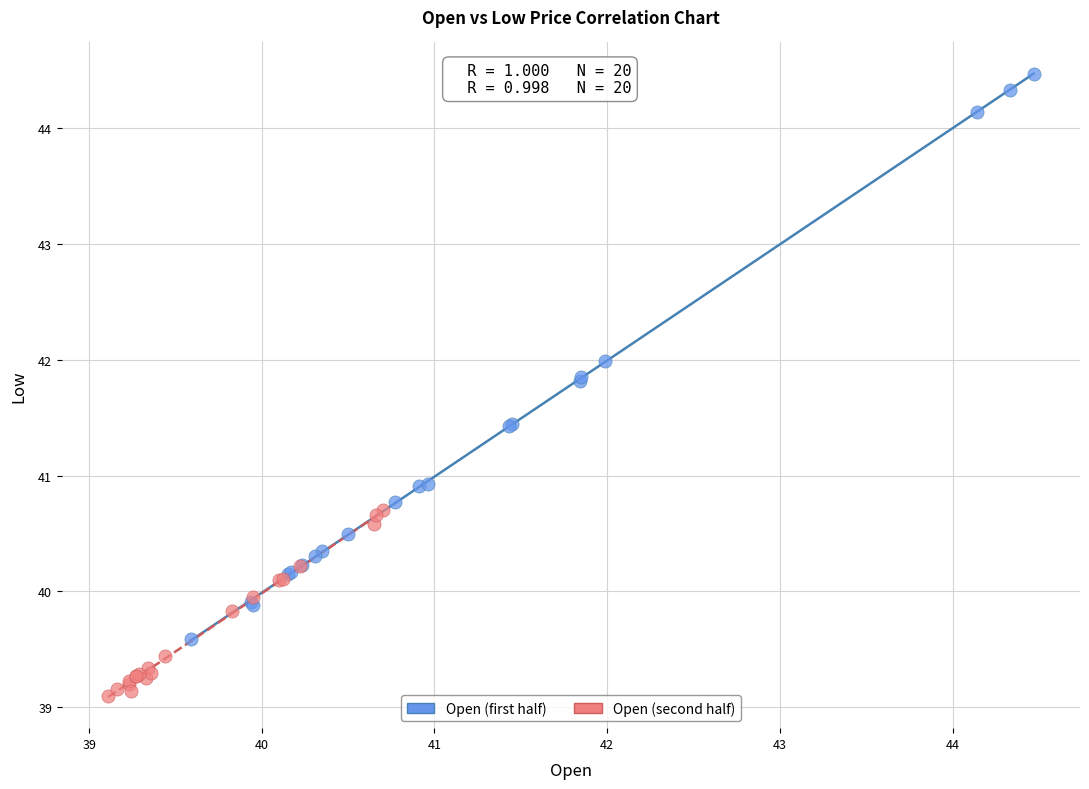

Which series reaches the maximum Y coordinate?

Open (first half)